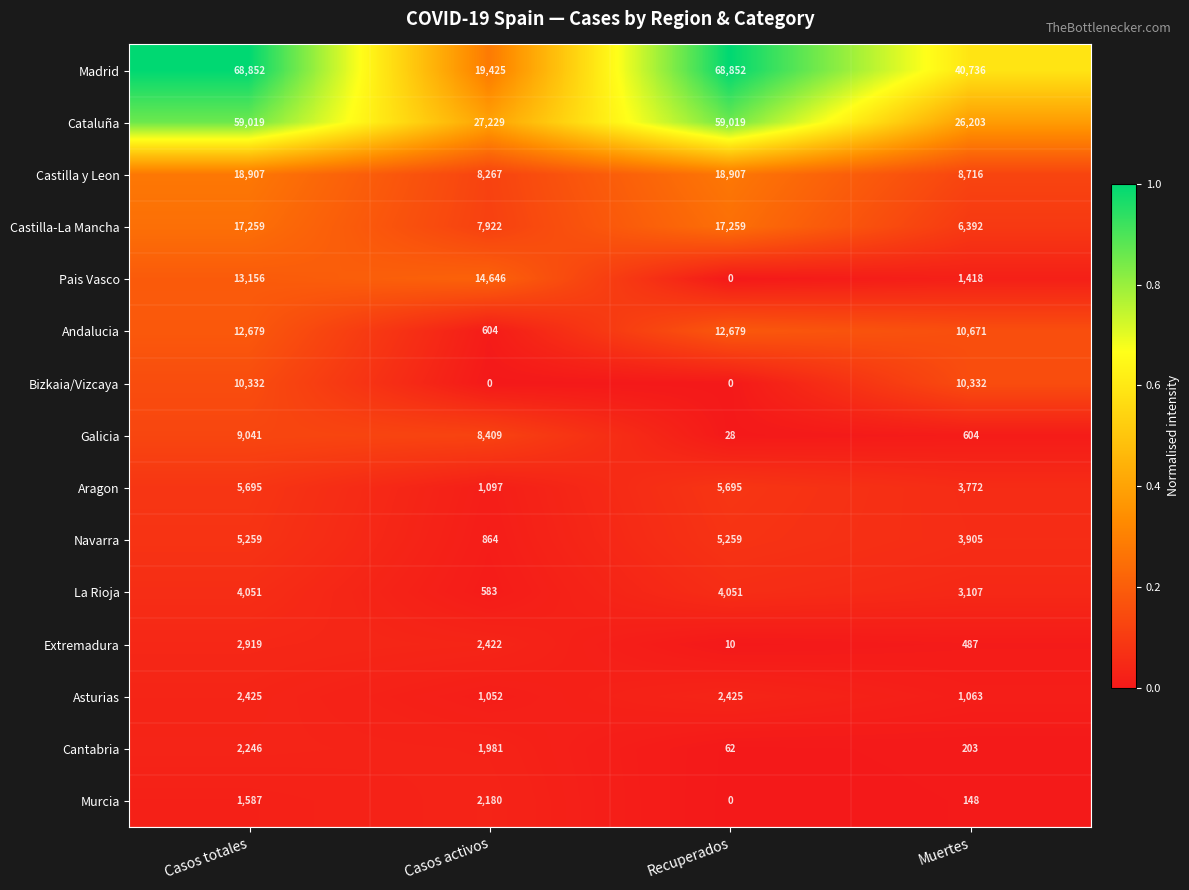

What is the greatest value displayed?

68852